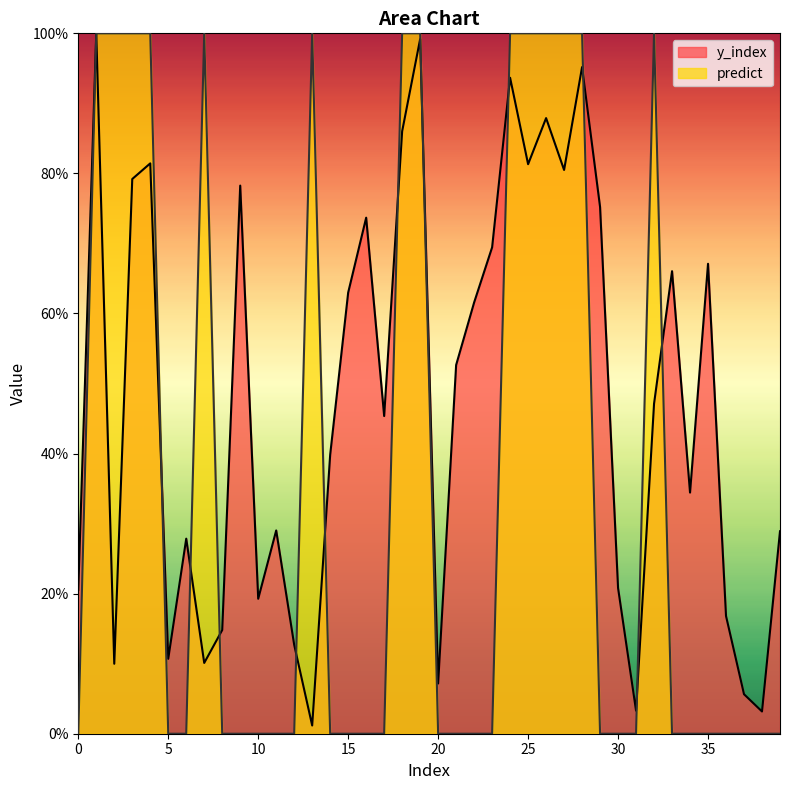

What are all the series names shown in the legend?

y_index, predict